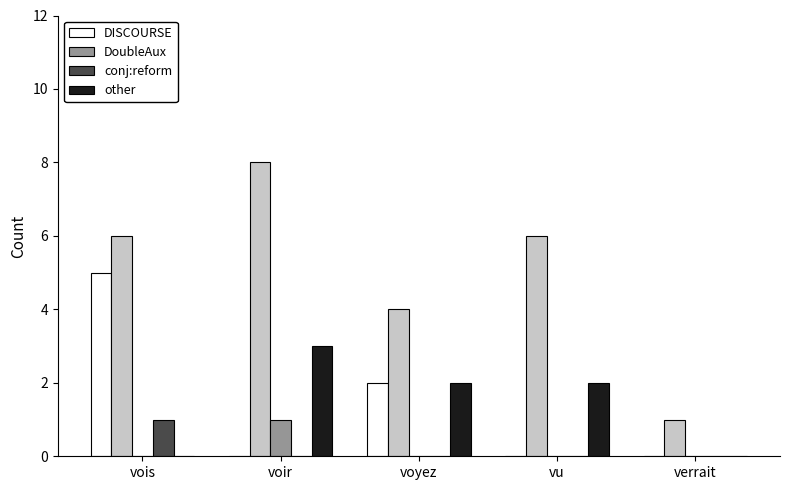

The value of other at voir is 4. True or false?

False